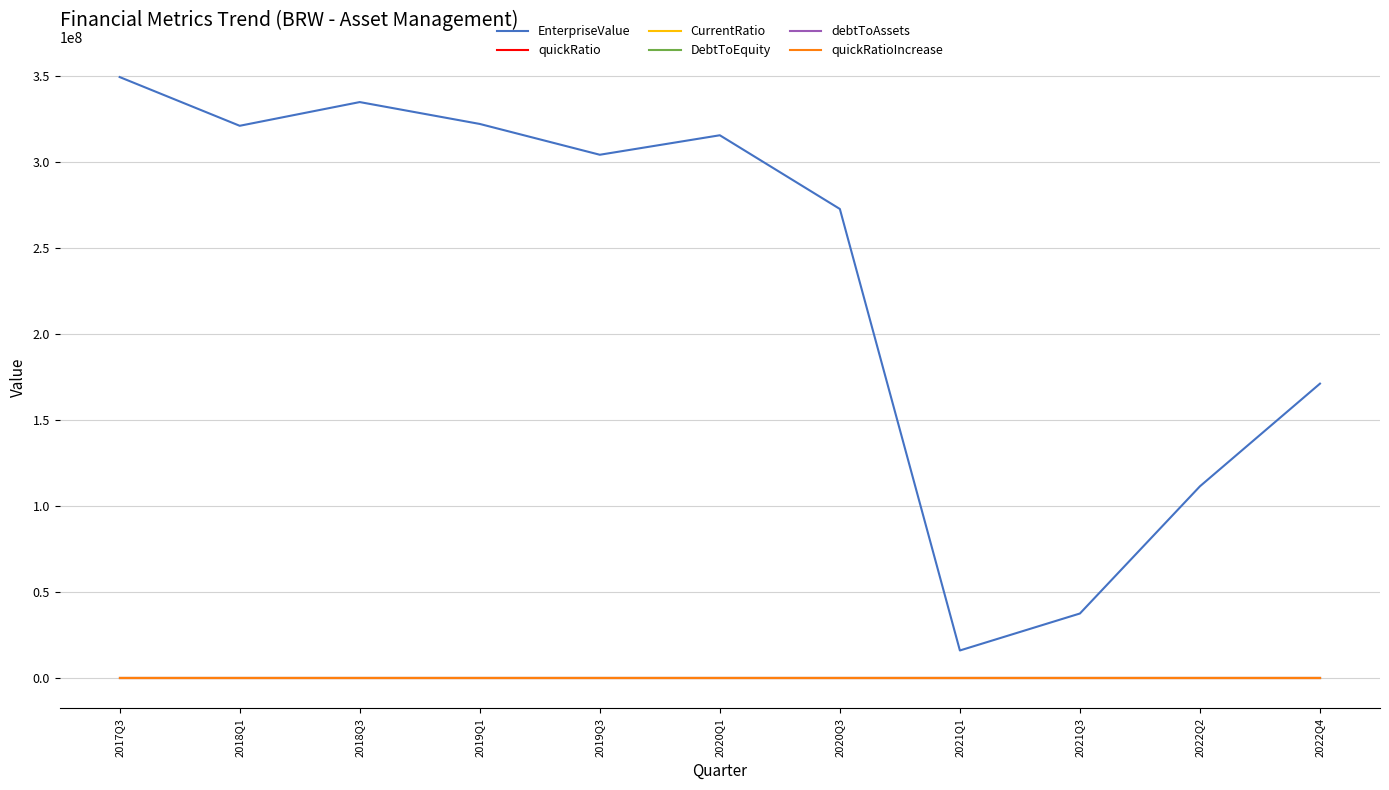

In DebtToEquity, how many points are higher than both neighbors (excluding endpoints)?

2